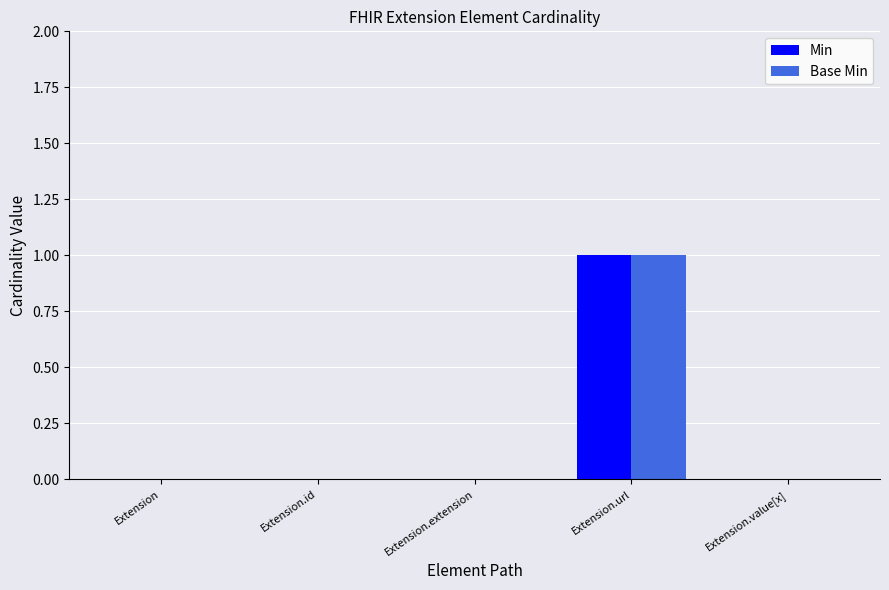

What is the highest value of the Min series?

1